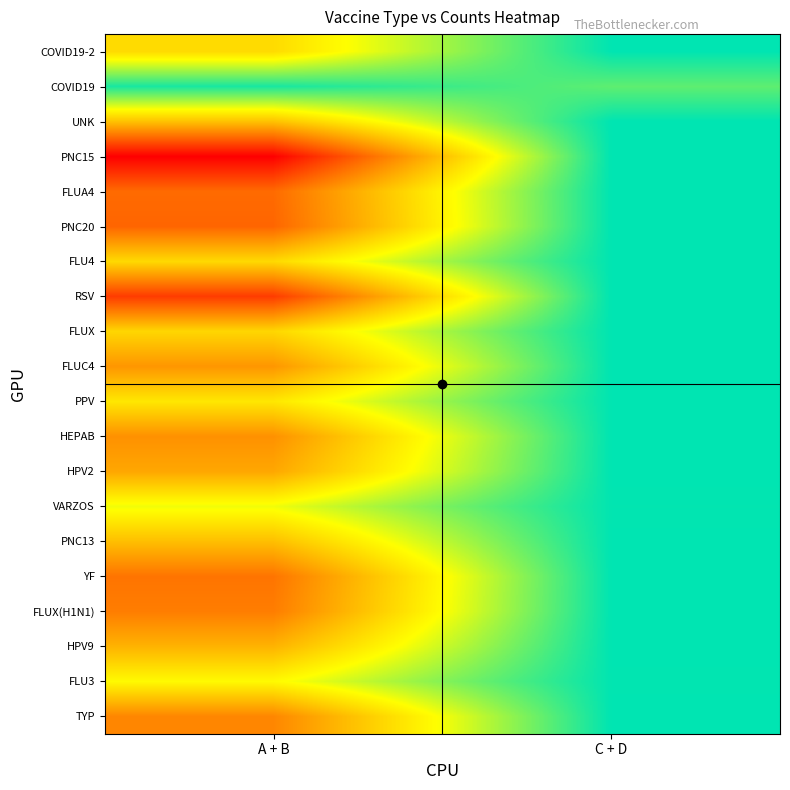

Reading right to left, extract all data points from this chart.

COVID19-2: C + D=16.0	A + B=11.7
COVID19: C + D=14.8	A + B=15.7
UNK: C + D=16.0	A + B=11.0
PNC15: C + D=16.0	A + B=5.9
FLUA4: C + D=16.0	A + B=8.7
PNC20: C + D=16.0	A + B=8.6
FLU4: C + D=16.0	A + B=11.6
RSV: C + D=16.0	A + B=7.5
FLUX: C + D=16.0	A + B=11.6
FLUC4: C + D=16.0	A + B=9.9
PPV: C + D=16.0	A + B=12.0
HEPAB: C + D=16.0	A + B=9.7
HPV2: C + D=16.0	A + B=10.3
VARZOS: C + D=16.0	A + B=12.8
PNC13: C + D=16.0	A + B=10.9
YF: C + D=16.0	A + B=9.0
FLUX(H1N1): C + D=16.0	A + B=9.2
HPV9: C + D=16.0	A + B=10.6
FLU3: C + D=16.0	A + B=12.5
TYP: C + D=16.0	A + B=9.4